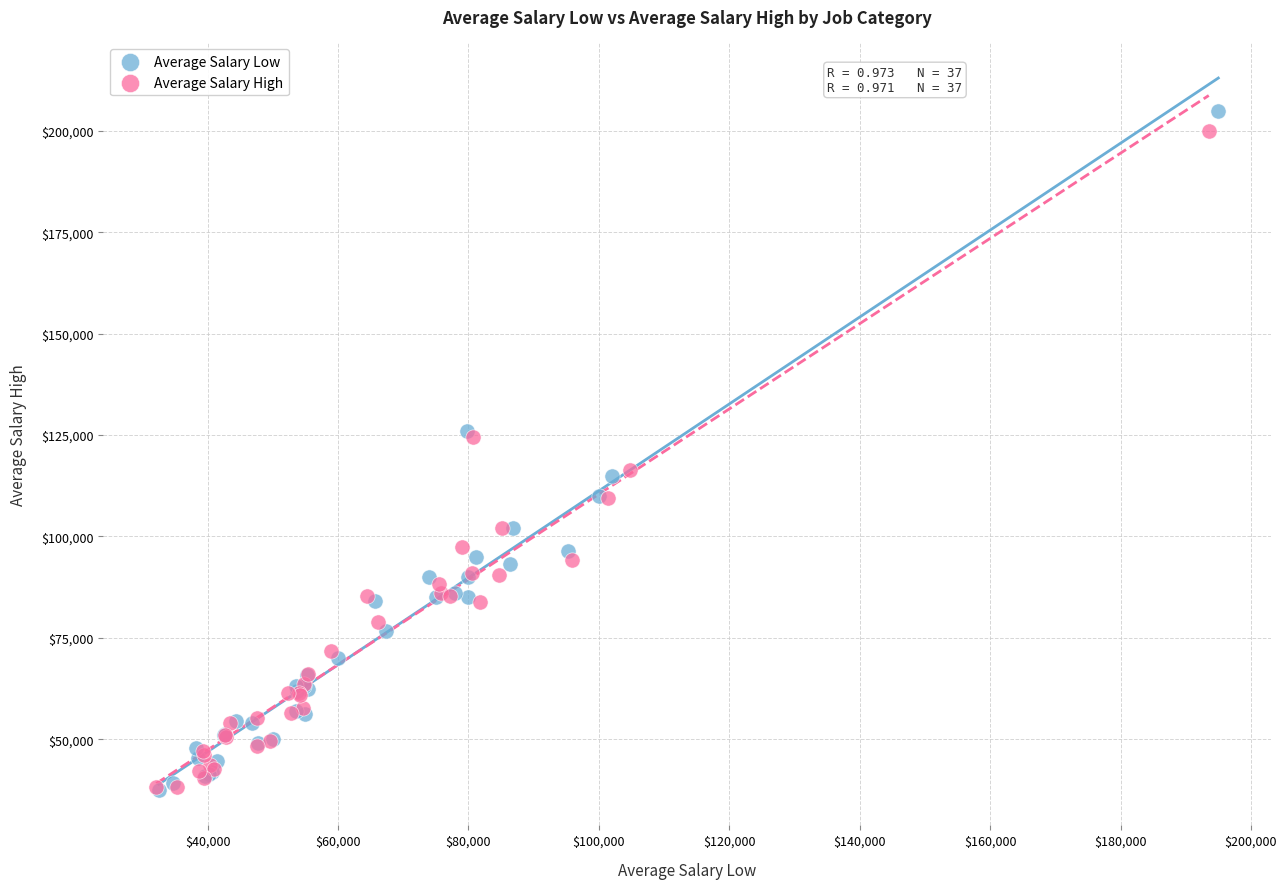

Which series has the largest Y range (max minus min)?

Average Salary Low